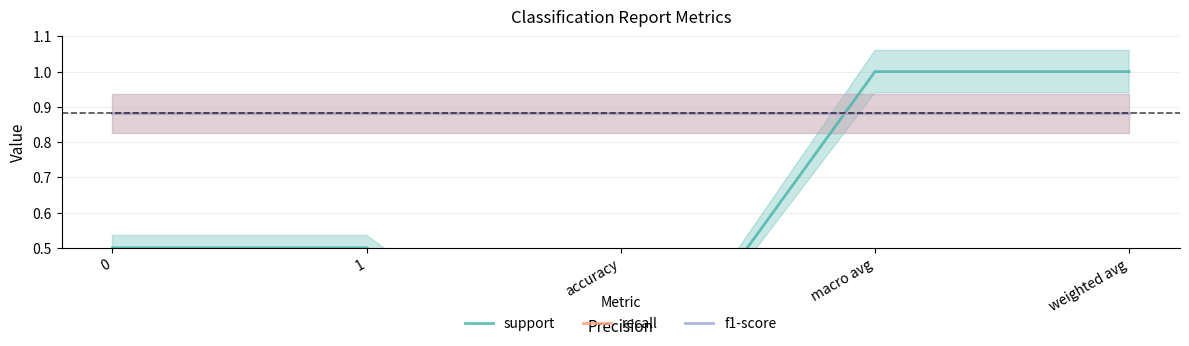

At which category does the chart reach its peak across all series?

macro avg